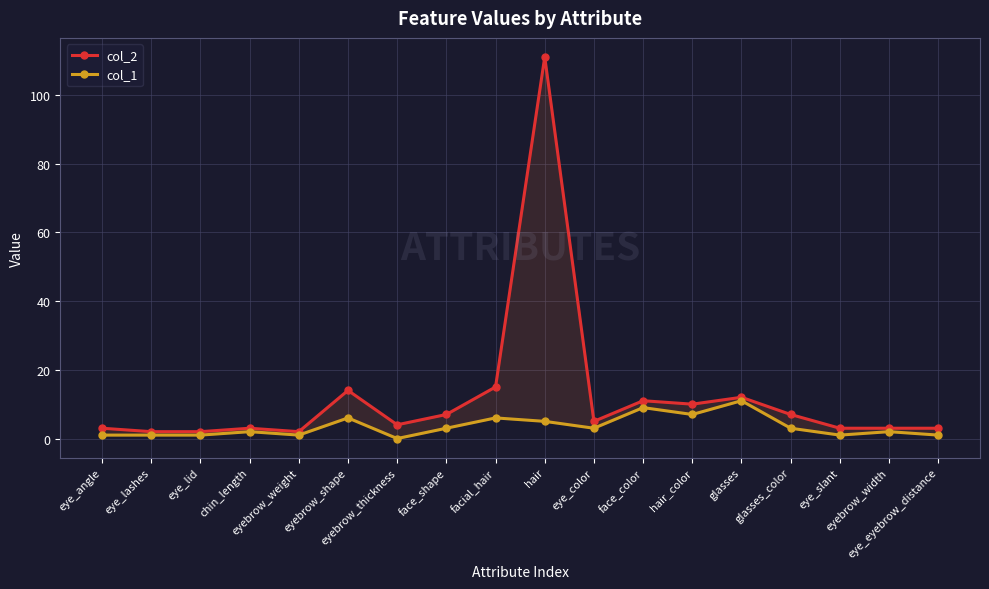

At which category does the chart reach its minimum across all series?

eyebrow_thickness